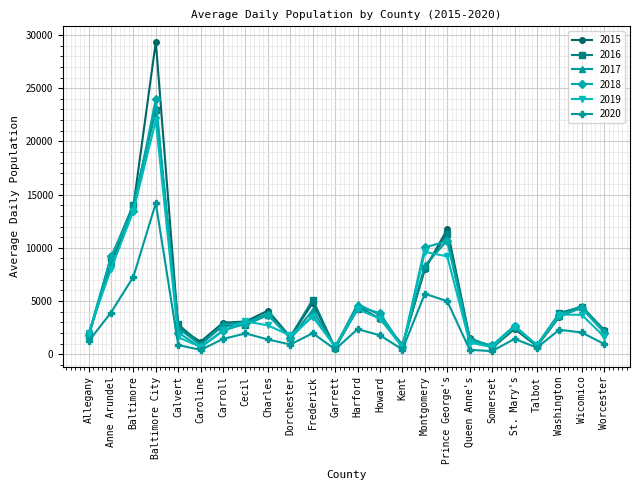

What is the sum of the 2016 values at Wicomico and St. Mary's?

6940.0